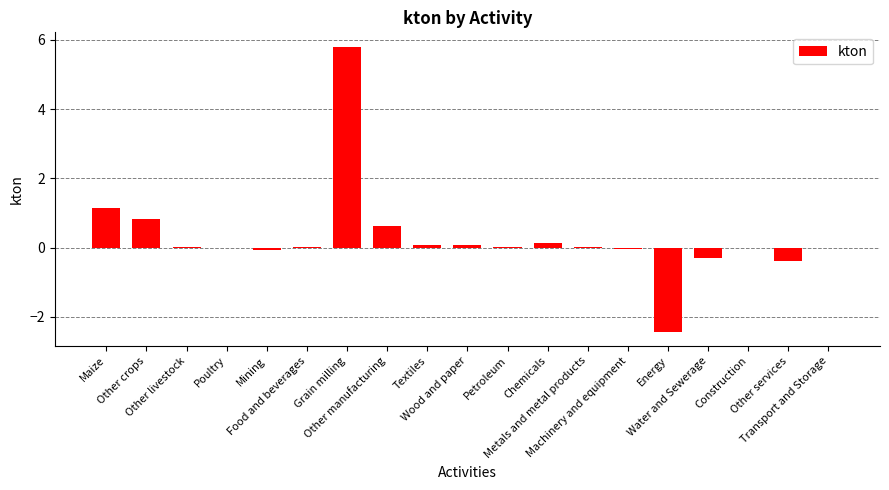

What is the sum of all values?

5.5